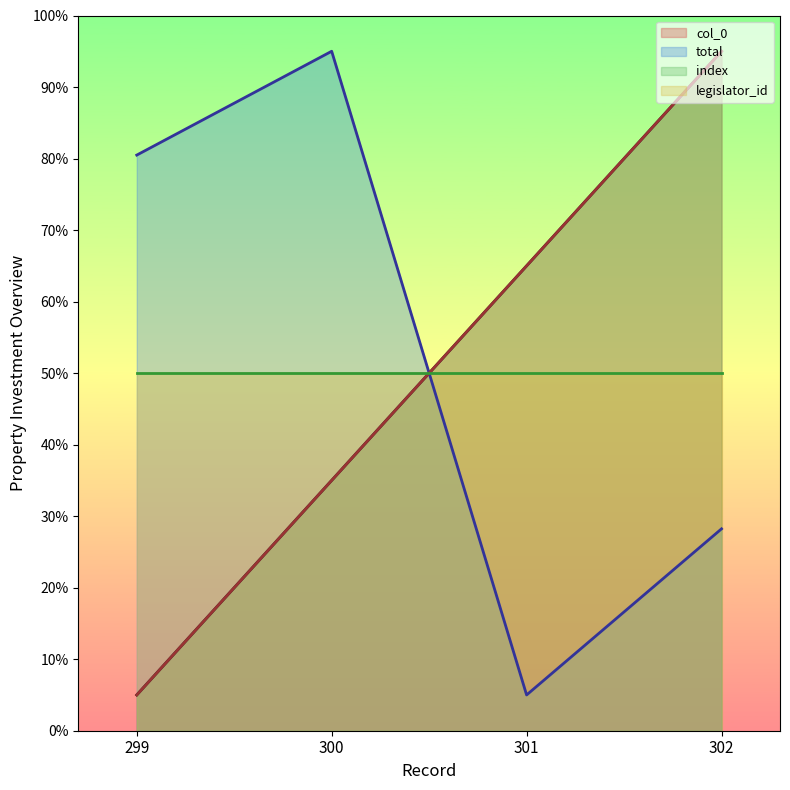

Does the chart have visible grid lines?

No